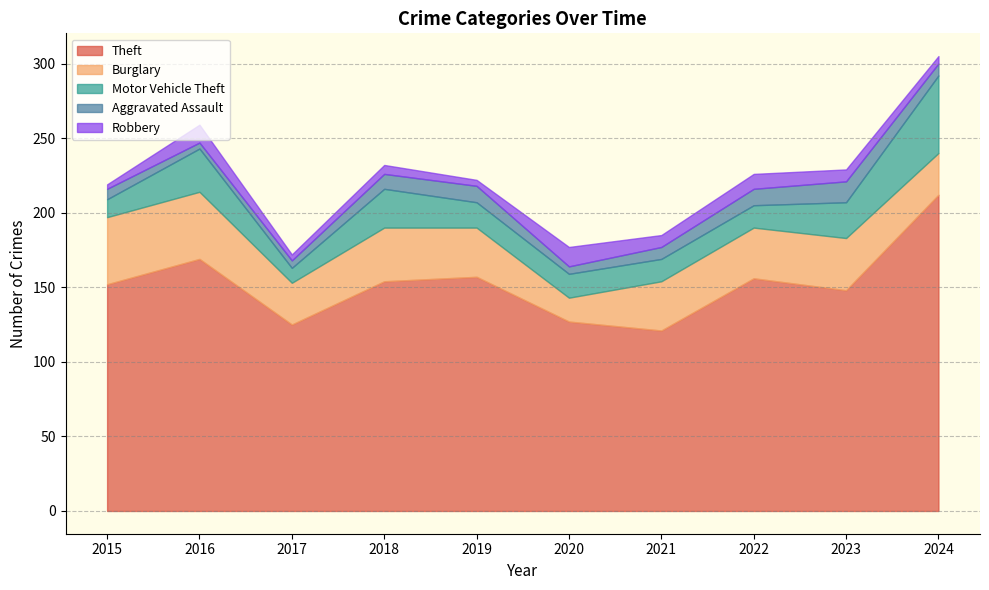

What is the sum of all Theft values?

1521